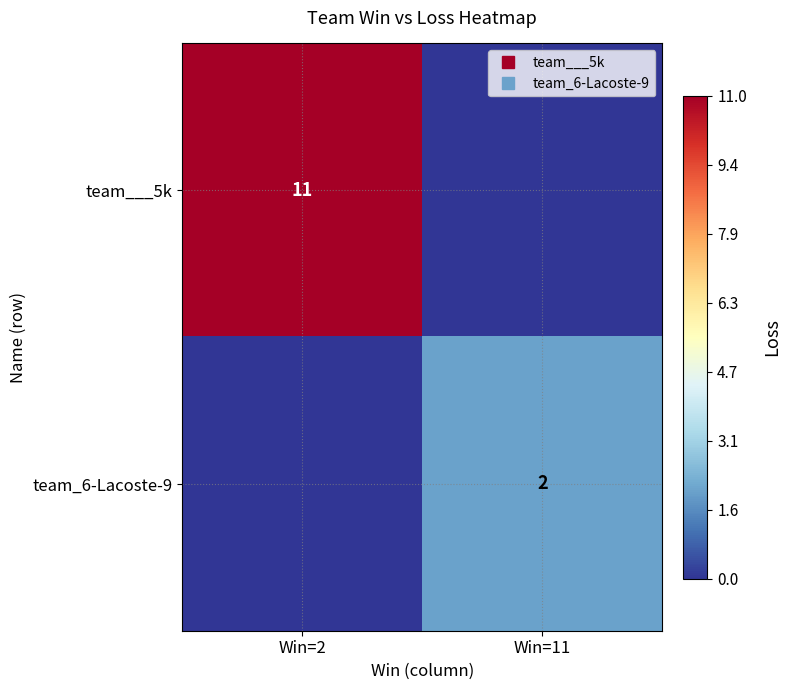

Which series changed the most between Win=2 and Win=11?

team___5k